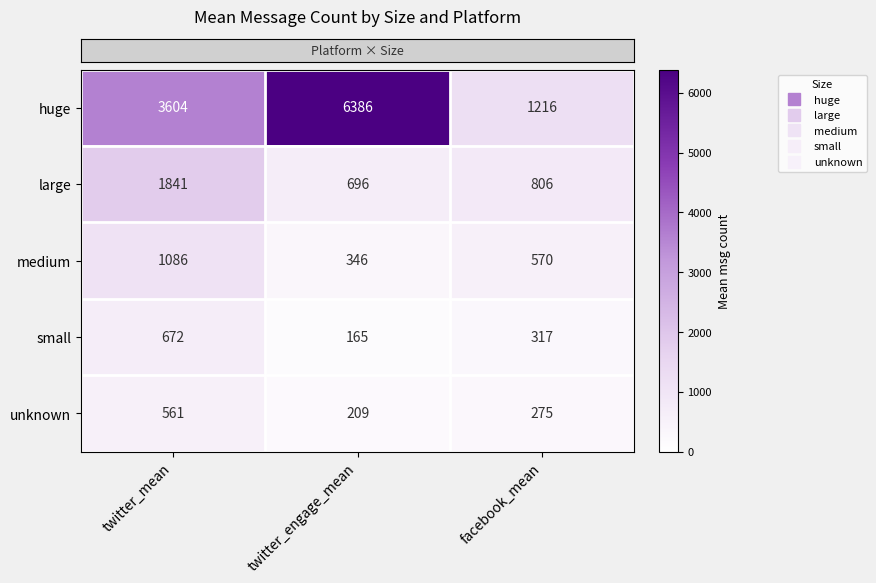

At how many categories does at least one series exceed 913?

3